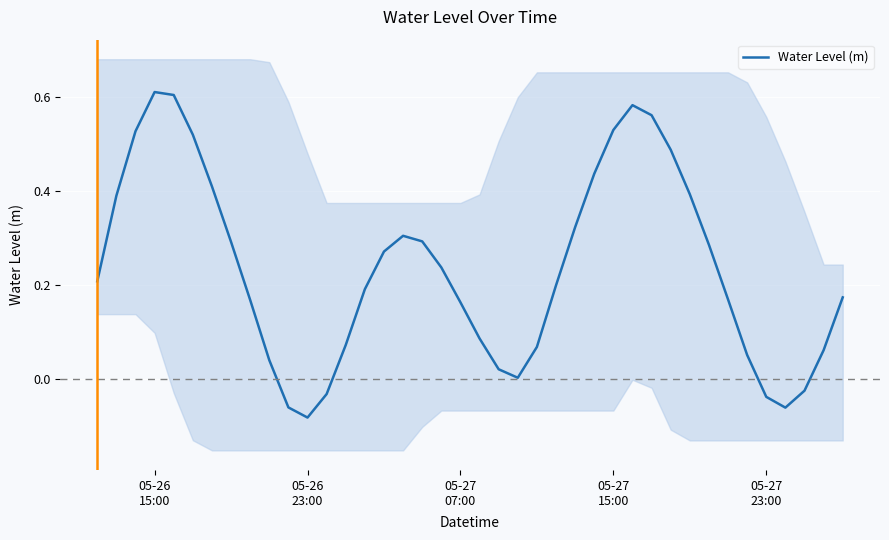

Reading right to left, list all the values displayed in this chart.

0.2	0.1	-0.0	-0.1	-0.0	0.1	0.2	0.3	0.4	0.5	0.6	0.6	0.5	0.4	0.3	0.2	0.1	0.0	0.0	0.1	0.2	0.2	0.3	0.3	0.3	0.2	0.1	-0.0	-0.1	-0.1	0.0	0.2	0.3	0.4	0.5	0.6	0.6	0.5	0.4	0.2